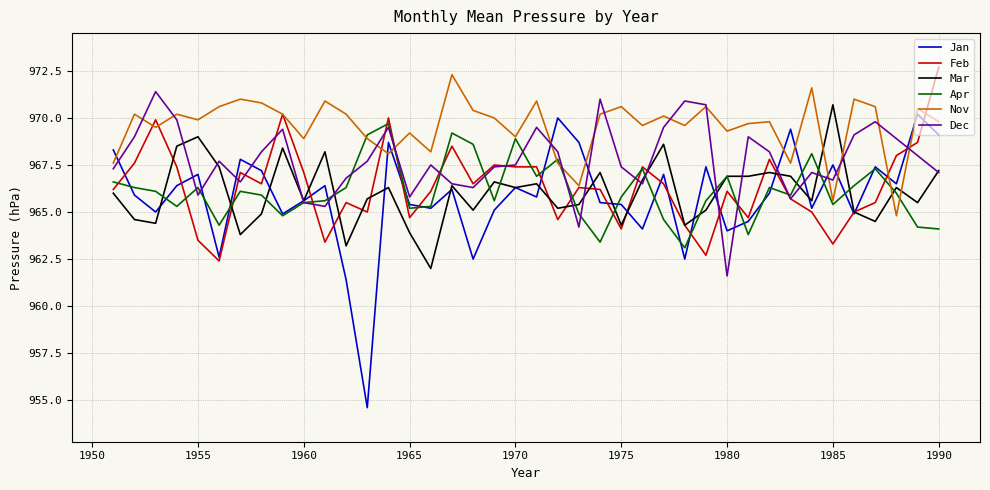

Which series ends up on top after the final intersection of Nov and Mar?

Nov